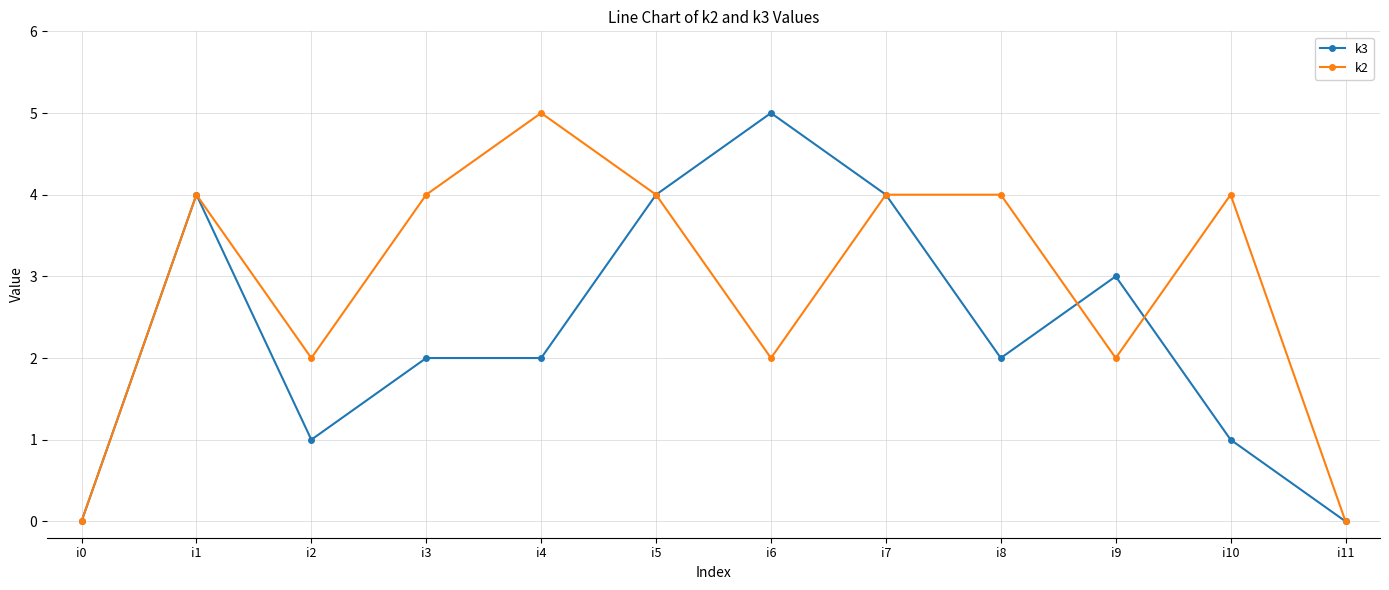

True or false: k3 and k2 cross at least once.

True